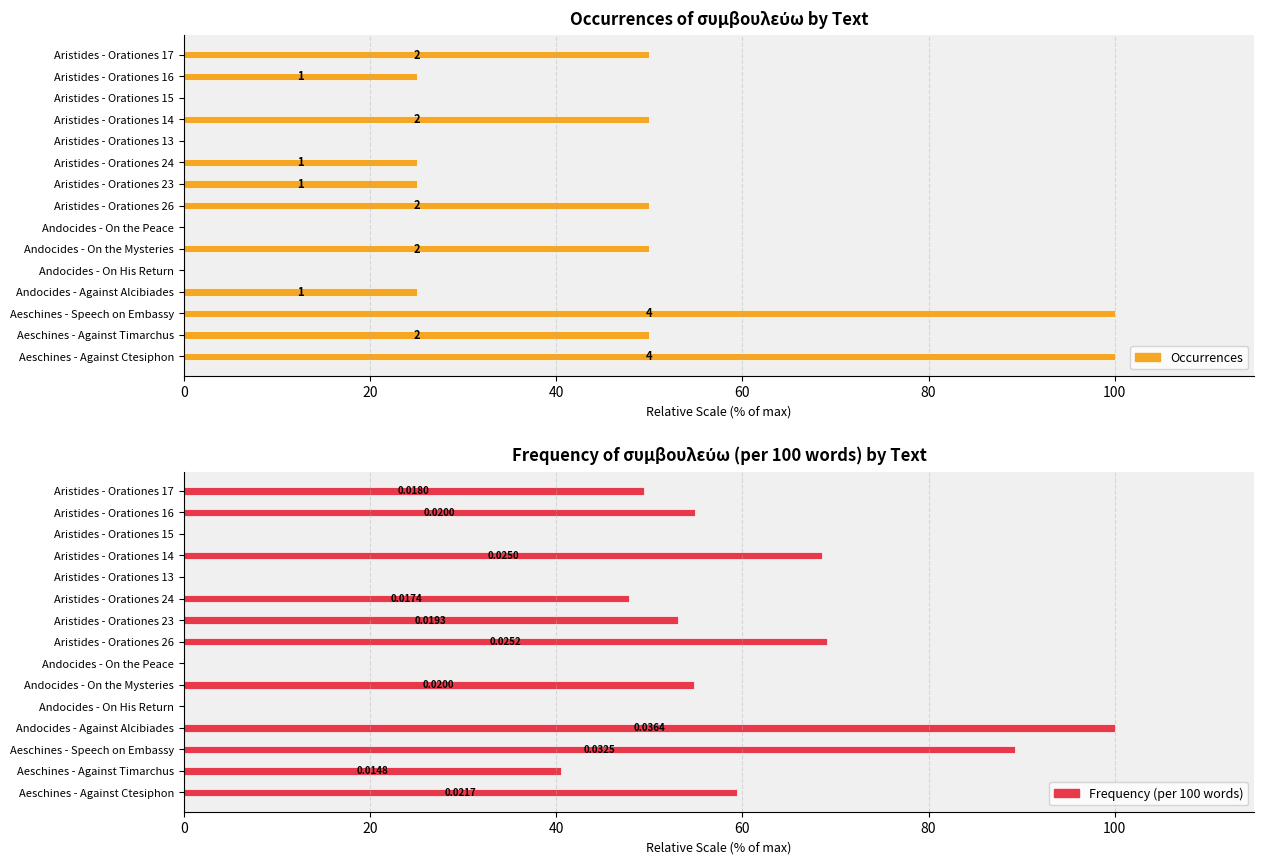

Count the number of data series in this chart.

2